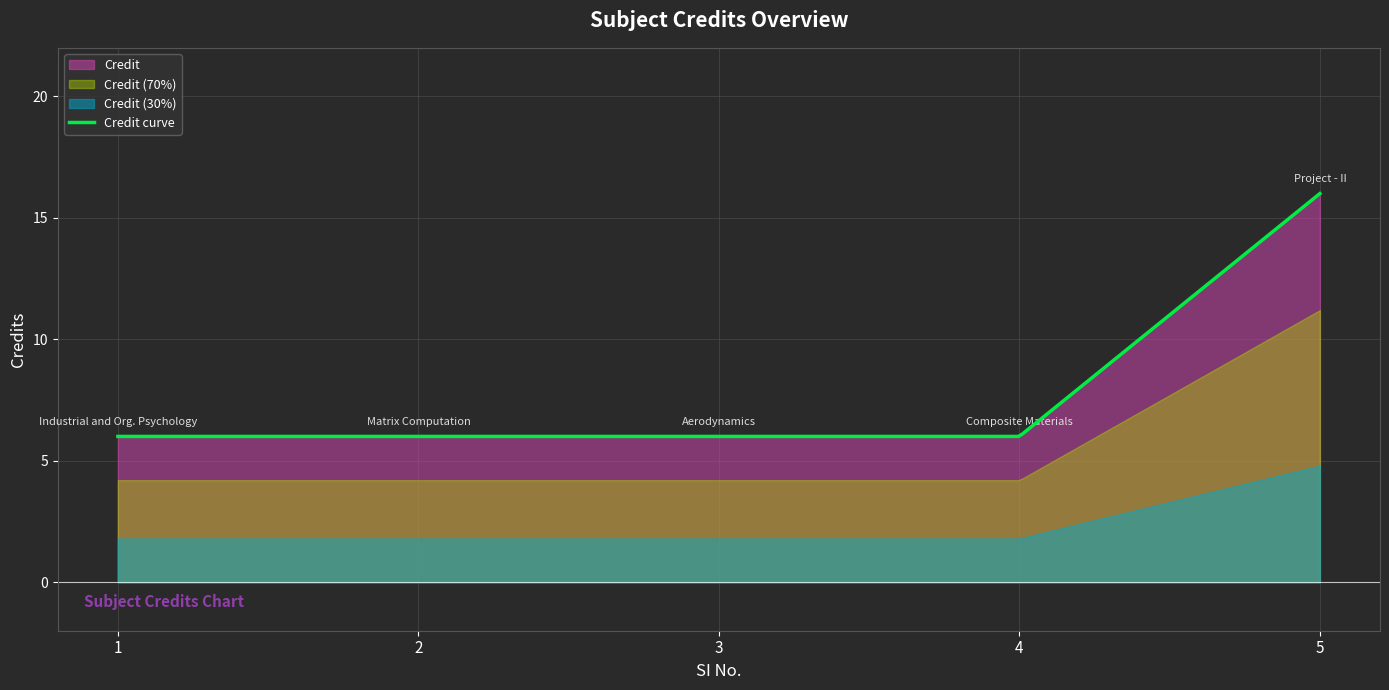

Which has a higher value, 4 or 5?

5